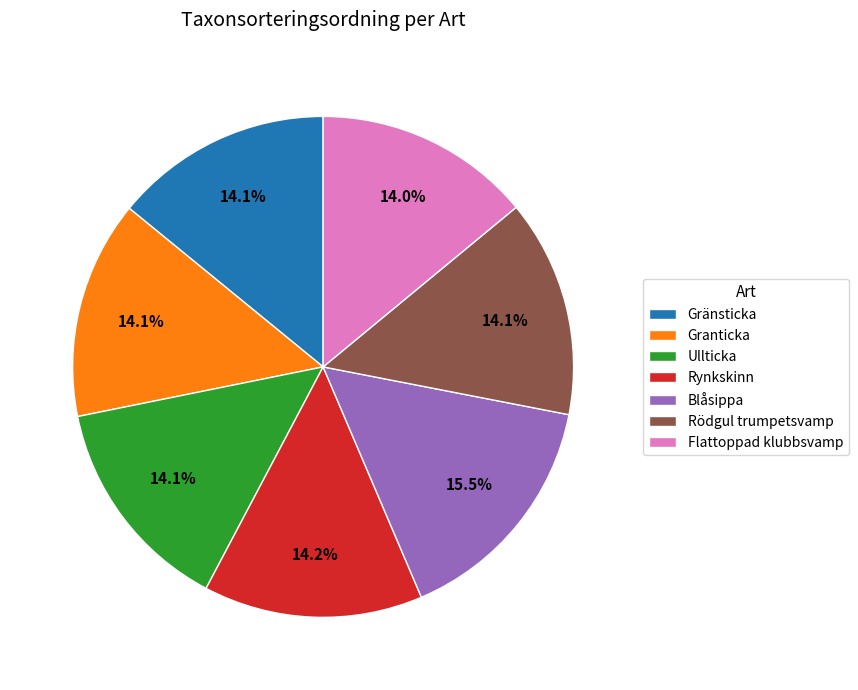

What is the ratio of the value at Flattoppad klubbsvamp to the value at Rynkskinn?

1.0